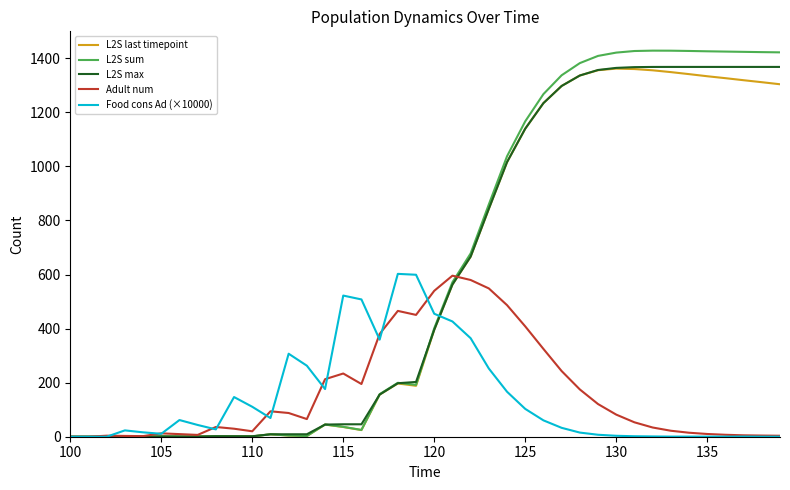

Which series has the widest spread of values?

L2S sum